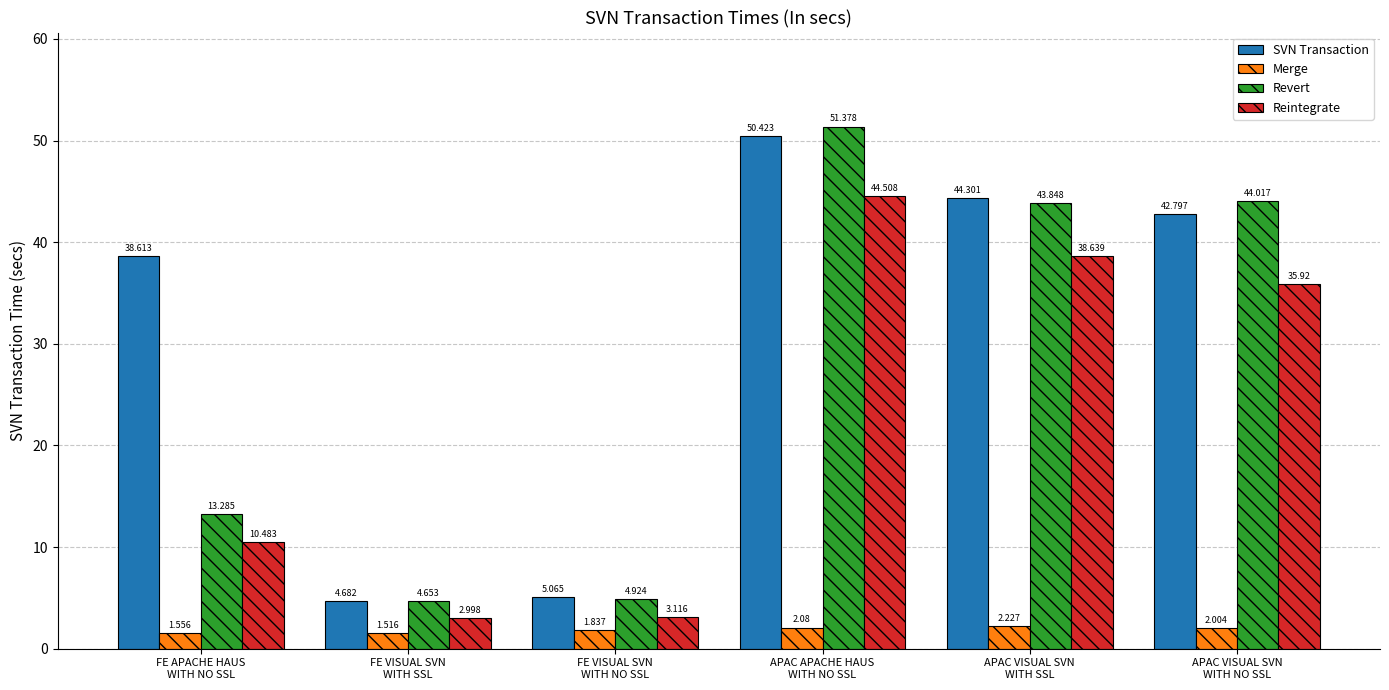

What is the difference between the maximum and minimum values in the SVN Transaction series?

45.7